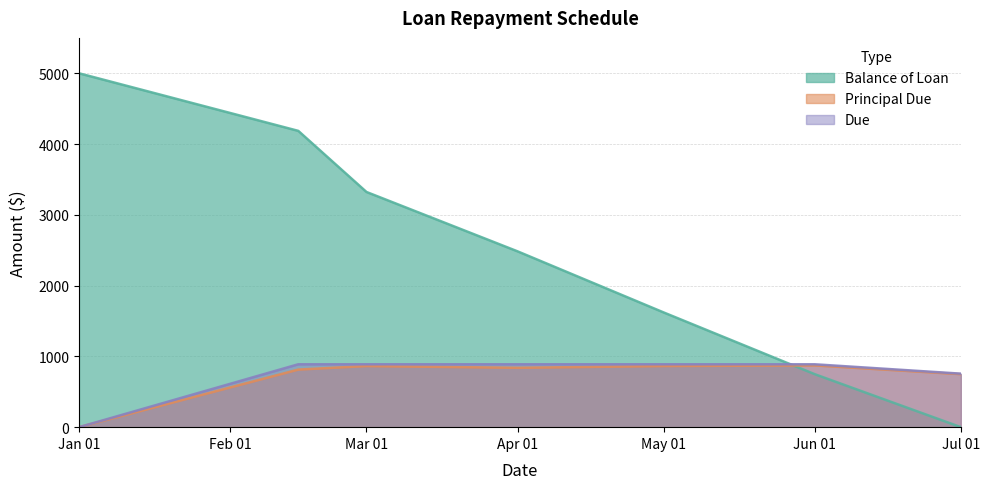

What is the maximum value shown in the chart?

5000.0